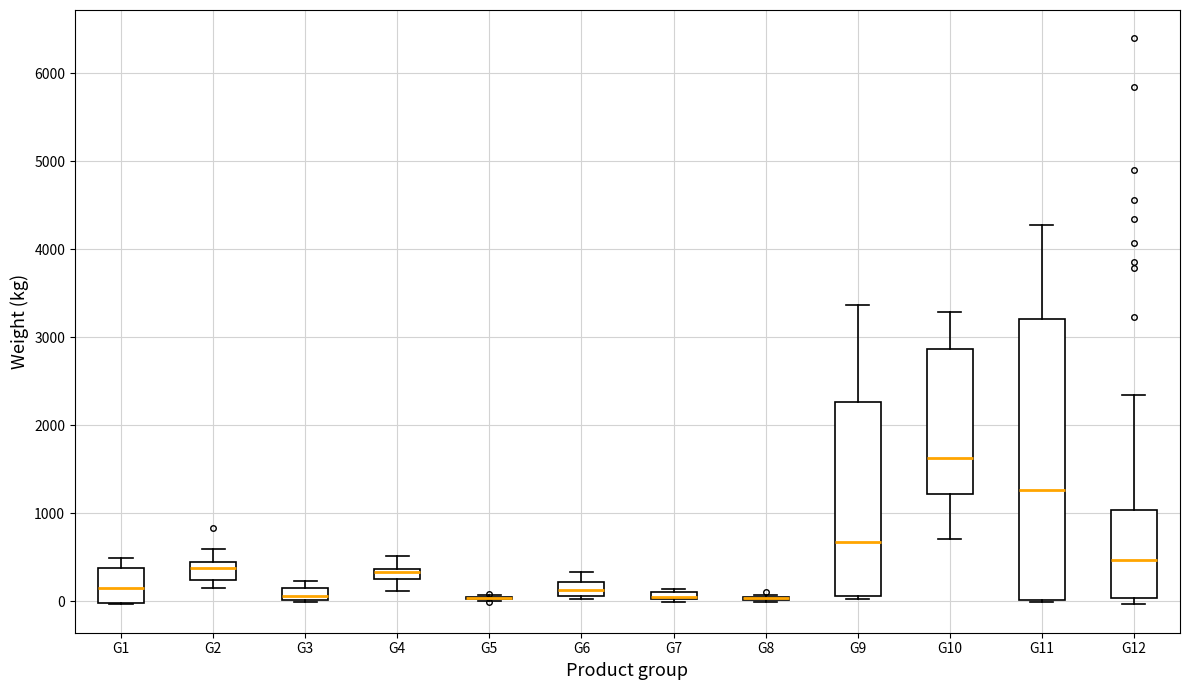

Where does the upper whisker of the box for G11 end on the y-axis? The values are not printed on the chart, so give them approximately, as read against the axis.

4300